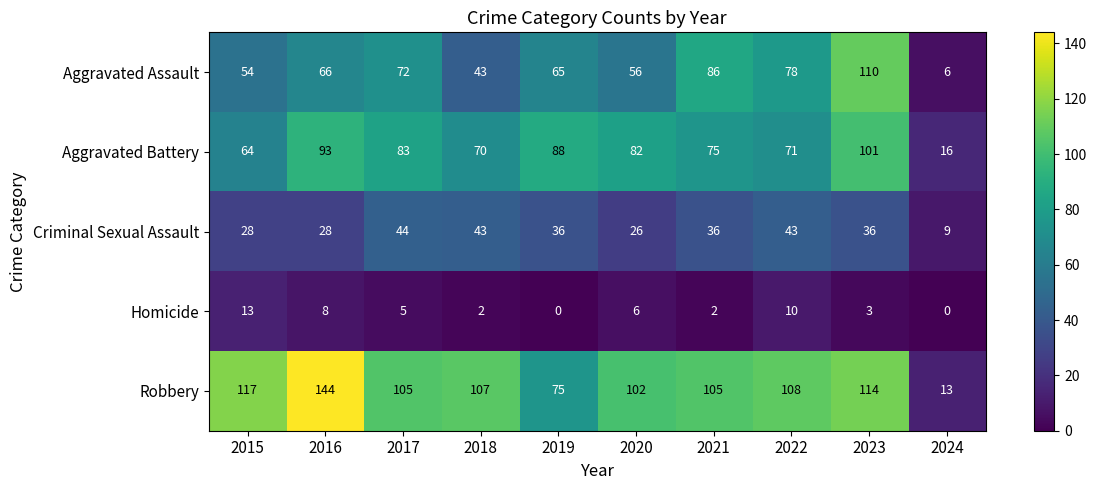

What is the maximum value shown in the chart?

144